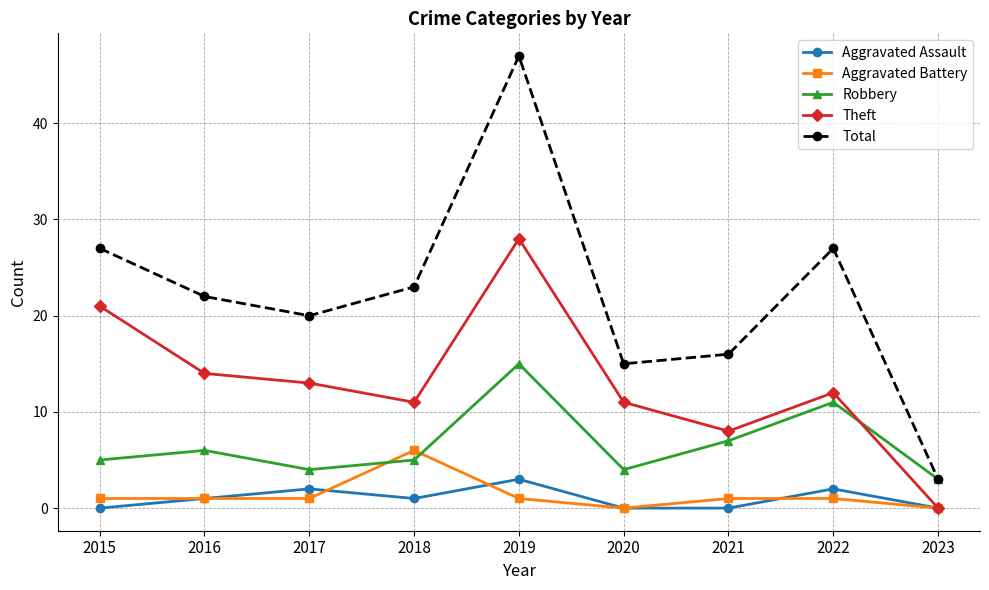

Which series has the widest spread of values?

Total